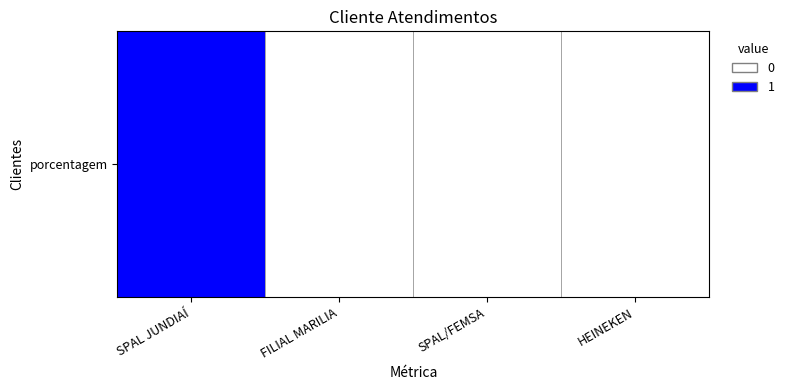

Which has a higher value, HEINEKEN or FILIAL MARILIA?

FILIAL MARILIA